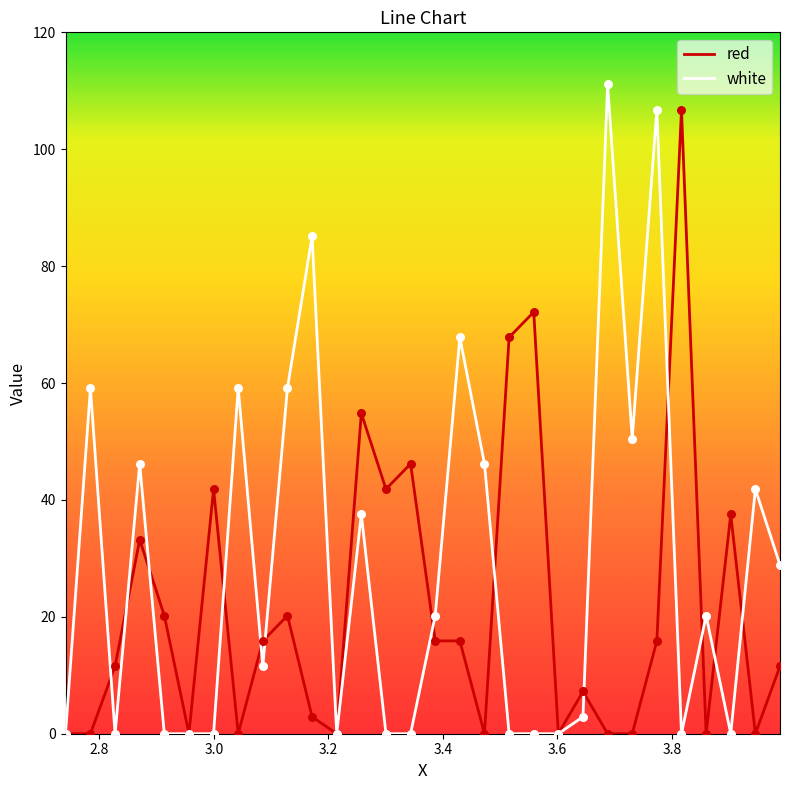

List the series in order of their overall mean, lowest first.

red, white